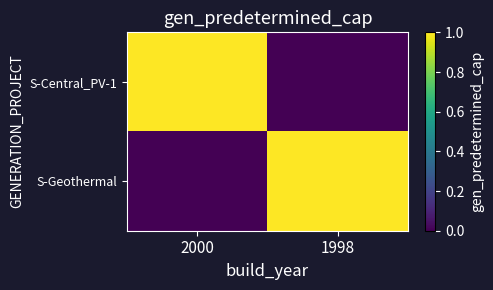

At which category is the sum across all series the highest?

2000